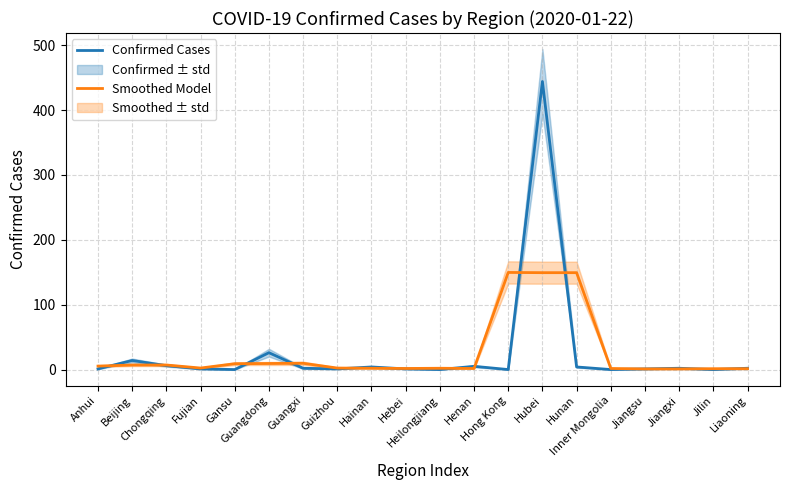

At which category does the chart reach its minimum across all series?

Gansu